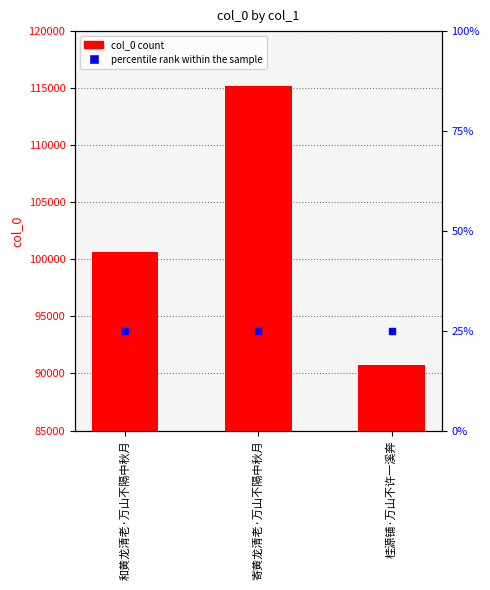

What is the sum of all values?

306552